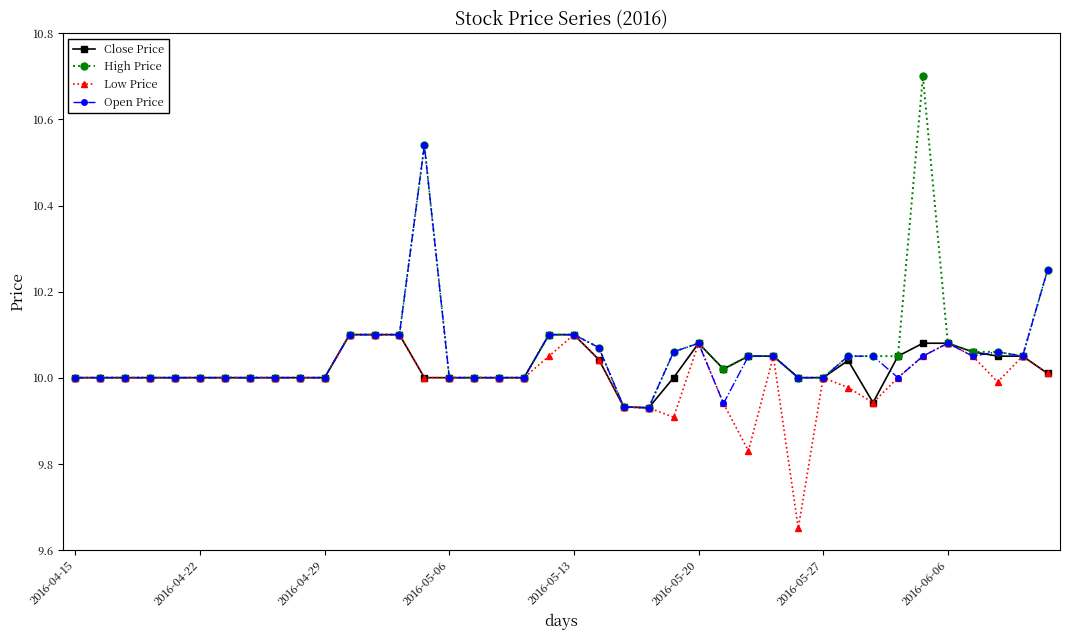

What is the difference between the maximum and second lowest values in the Close Price series?

0.2